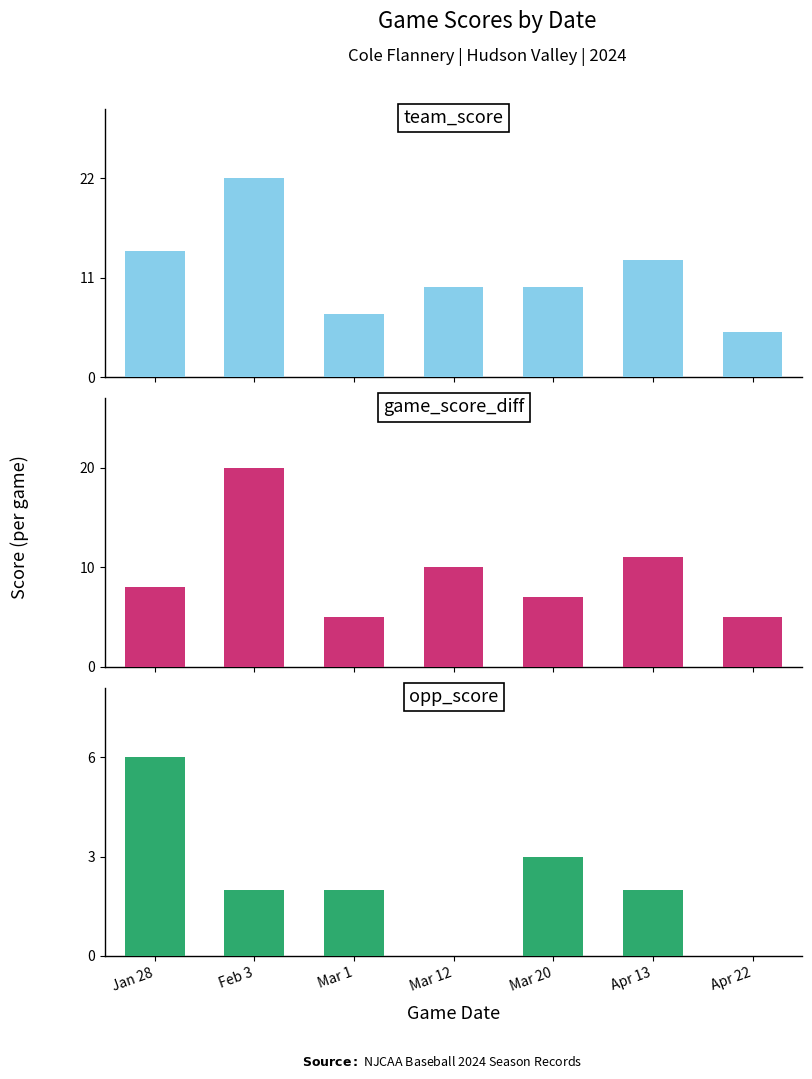

Which series has the largest total across all categories?

team_score